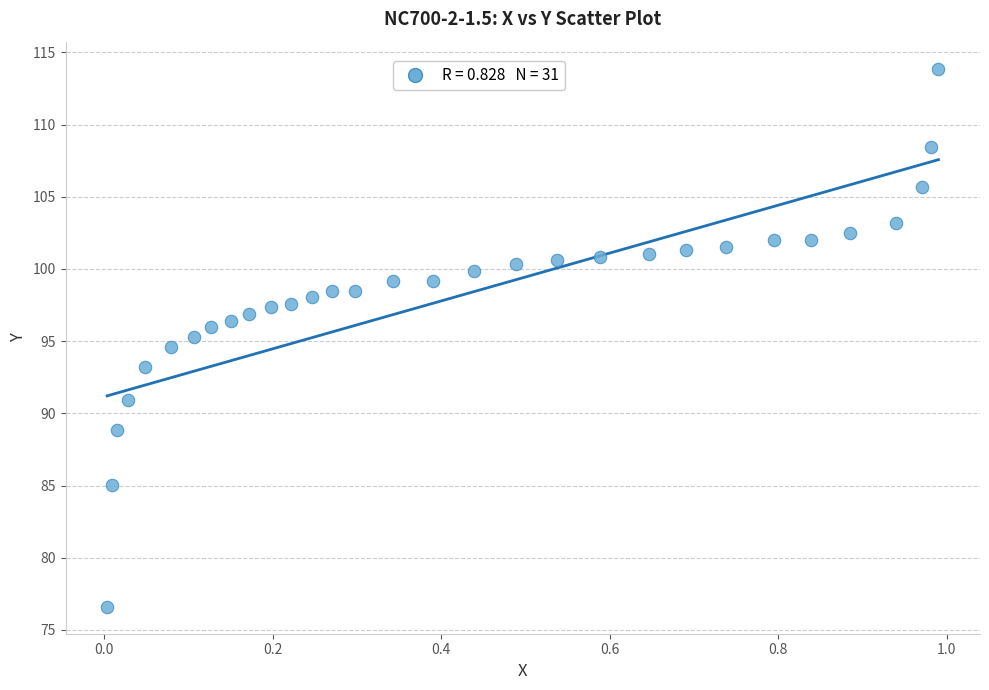

What is the range of Y values (max minus min)?

37.3